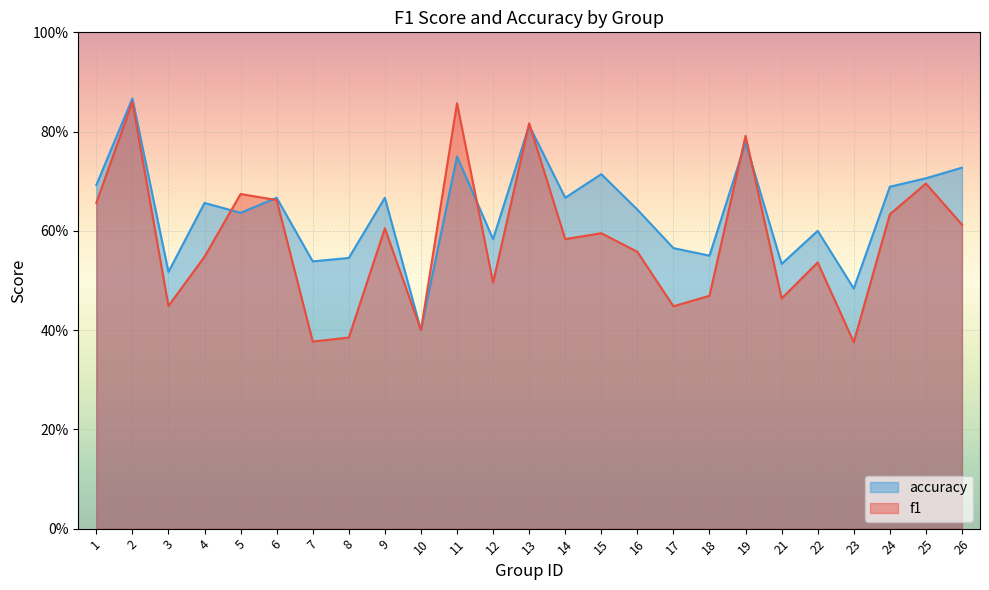

How many categories are shown in the chart?

25